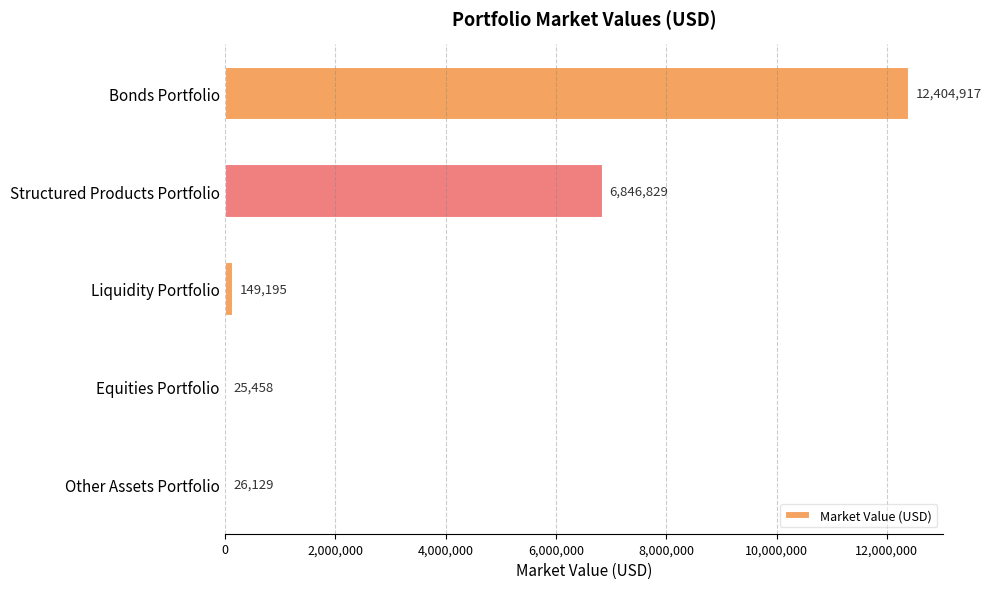

Reading top to bottom, list all the values displayed in this chart.

Bonds Portfolio=12404917	Structured Products Portfolio=6846829	Liquidity Portfolio=149195	Equities Portfolio=25458	Other Assets Portfolio=26129